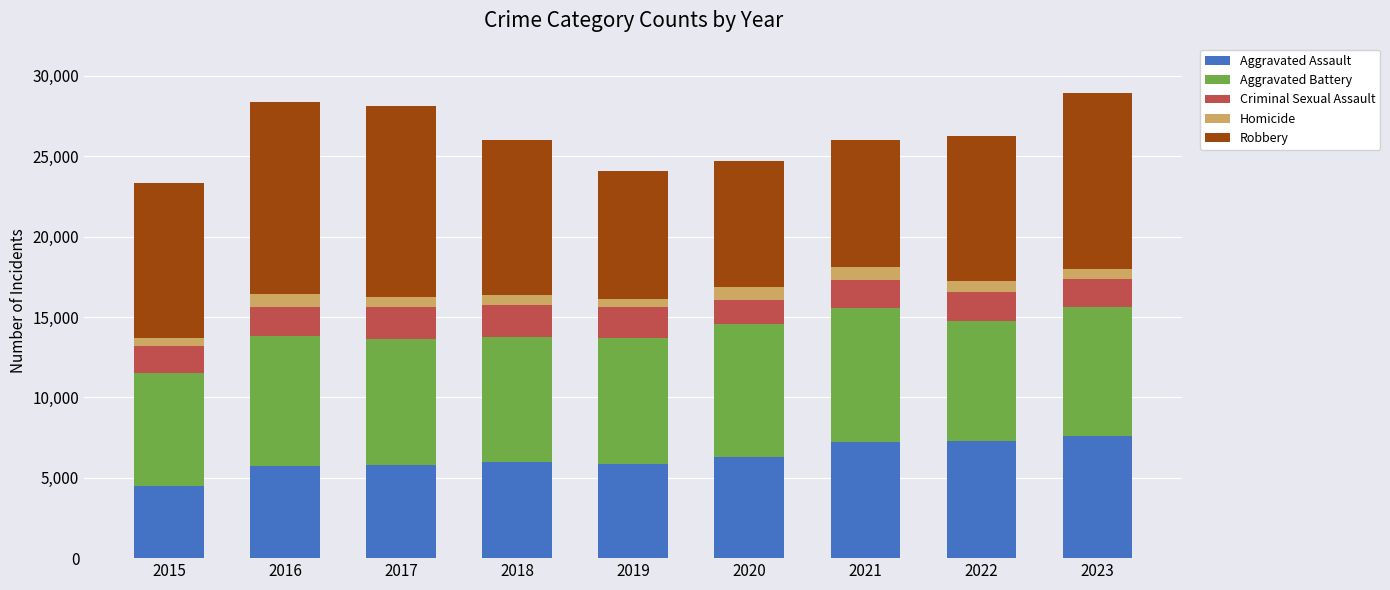

What are all the series names shown in the legend?

Aggravated Assault, Aggravated Battery, Criminal Sexual Assault, Homicide, Robbery